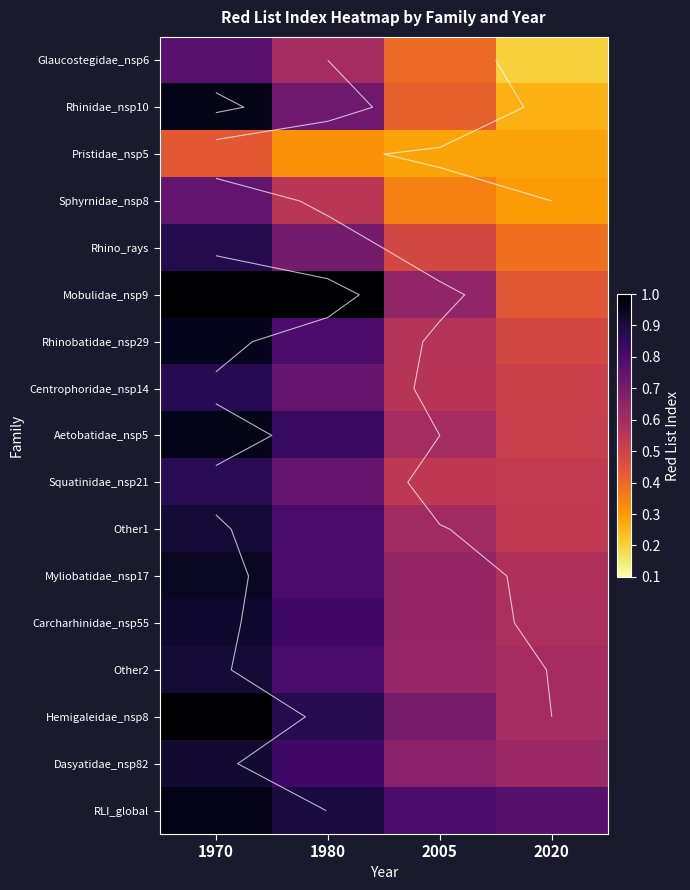

Count the Rhino_rays values in the range 0 to 1.

4